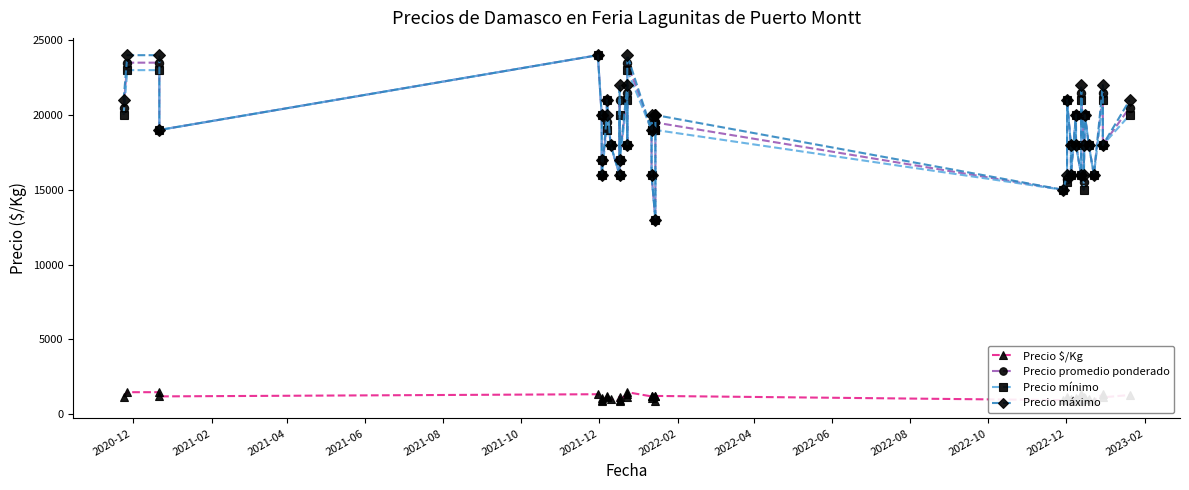

Reading left to right, extract all data points from this chart.

Precio $/Kg: 1139	1469	1469	1188	1333	1111	944	889	1219	1167	1000	889	1167	944	1344	1125	1469	1188	1219	1067	867	1219	1219	938	1050	1167	1000	889	1111	1000	889	1344	1125	1033	1111	1000	889	1344	1125	1281
Precio promedio ponderado: 20500	23500	23500	19000	24000	20000	17000	16000	19500	21000	18000	16000	21000	17000	21500	18000	23500	19000	19500	16000	13000	19500	19500	15000	15750	21000	18000	16000	20000	18000	16000	21500	18000	15500	20000	18000	16000	21500	18000	20500
Precio mínimo: 20000	23000	23000	19000	24000	20000	17000	16000	19000	21000	18000	16000	20000	17000	21000	18000	23000	19000	19000	16000	13000	19000	19000	15000	15500	21000	18000	16000	20000	18000	16000	21000	18000	15000	20000	18000	16000	21000	18000	20000
Precio máximo: 21000	24000	24000	19000	24000	20000	17000	16000	20000	21000	18000	16000	22000	17000	22000	18000	24000	19000	20000	16000	13000	20000	20000	15000	16000	21000	18000	16000	20000	18000	16000	22000	18000	16000	20000	18000	16000	22000	18000	21000